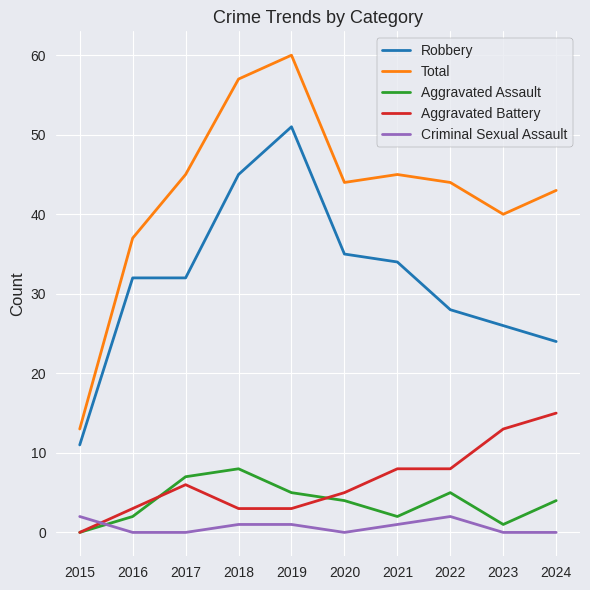

What is the difference between the maximum and minimum values in the Aggravated Battery series?

15